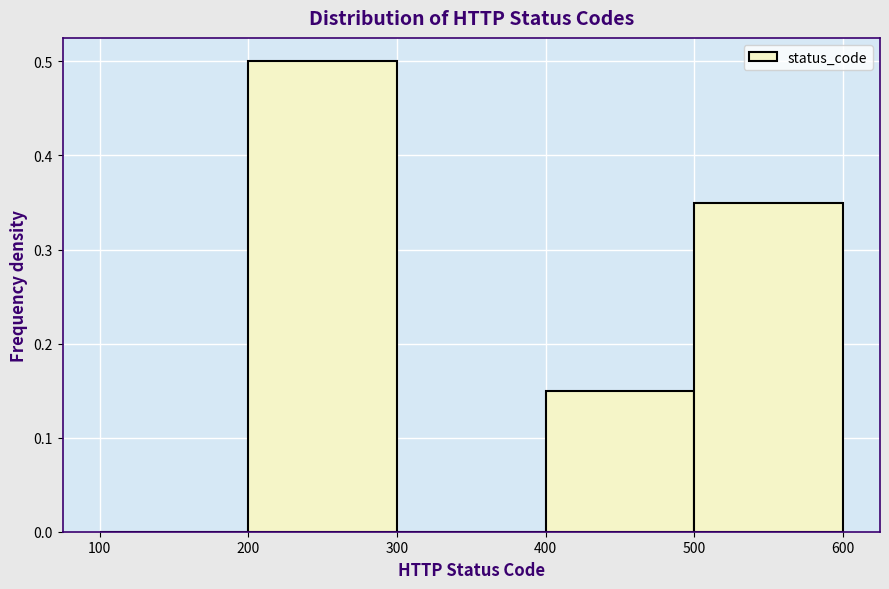

Reading left to right, list every bar in this chart as the range it spans on the x-axis followed by its height. The values are not printed on the chart, so give them approximately, as read against the axis.

100 to 200: 0
200 to 300: 0.50
300 to 400: 0
400 to 500: 0.15
500 to 600: 0.35